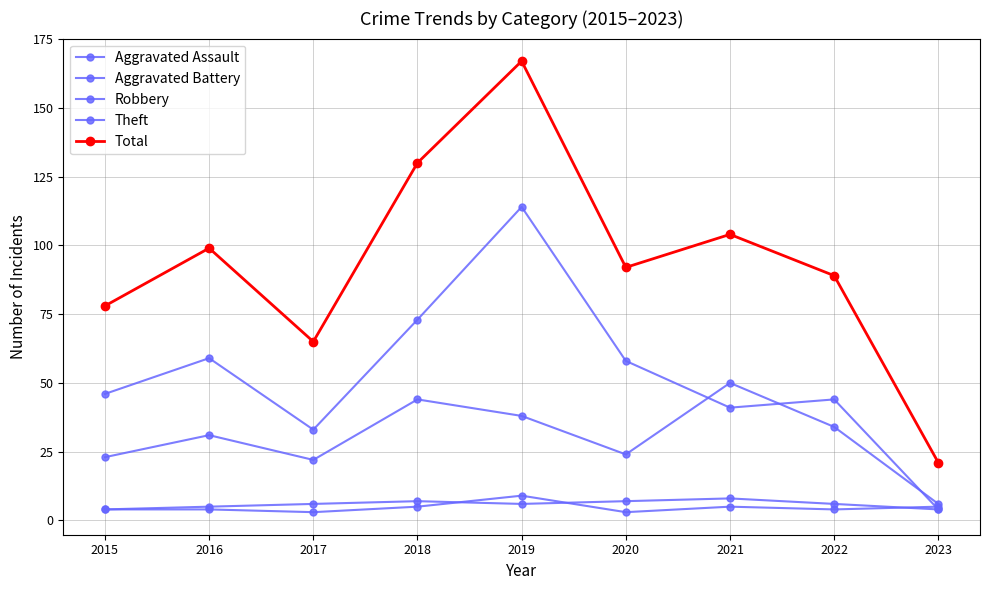

How many lines are shown in the chart?

5